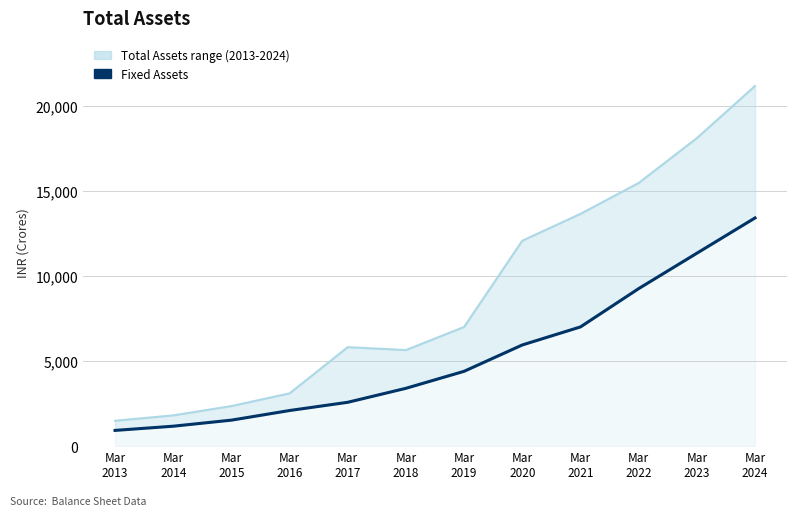

Reading left to right, what are all the values shown in this chart?

925	1172	1528	2094	2578	3400	4400	5948	7009	9260	11340	13415